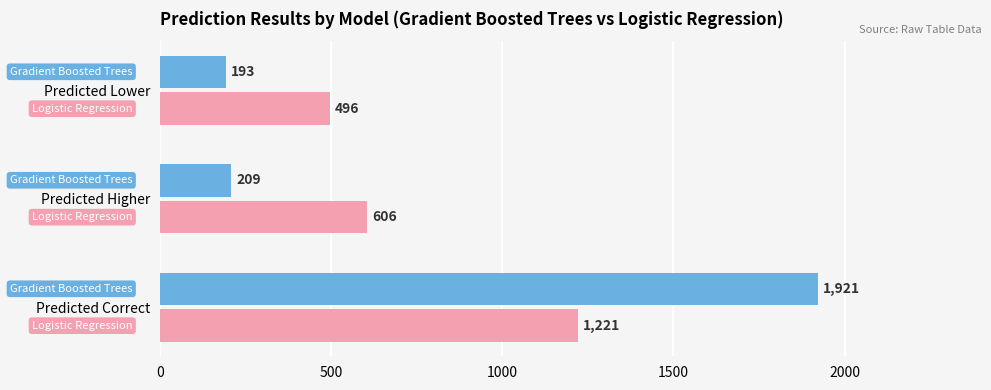

What is the total value across all series at Predicted Correct?

3142